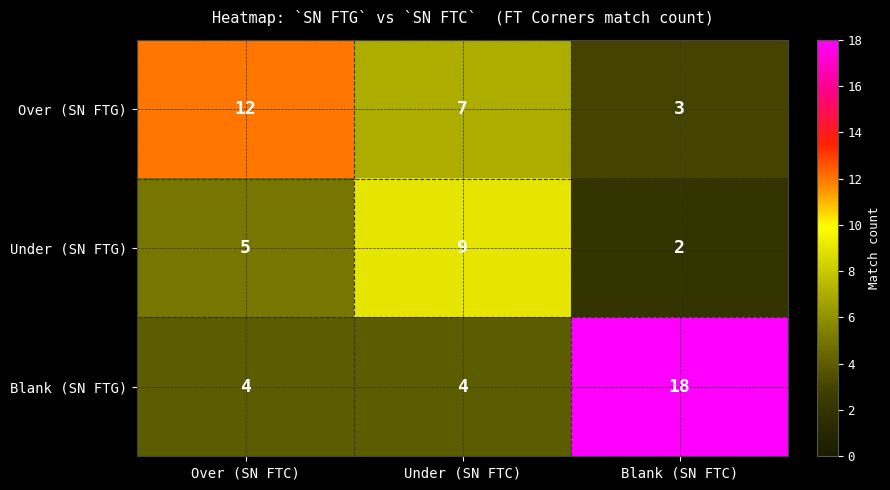

Rank the series at Blank (SN FTC) from highest to lowest value.

Blank (SN FTG), Over (SN FTG), Under (SN FTG)